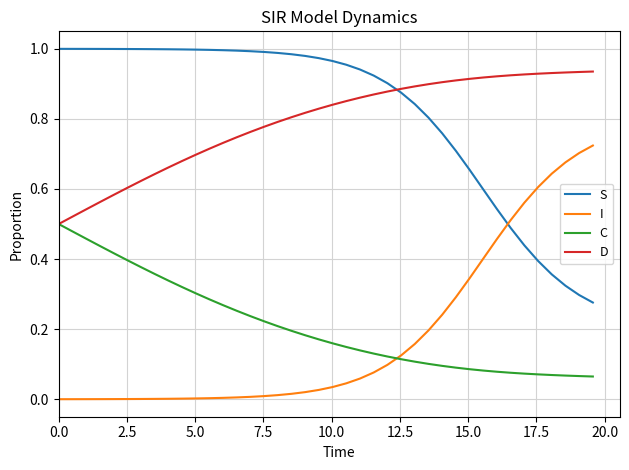

True or false: I and D cross at least once.

False